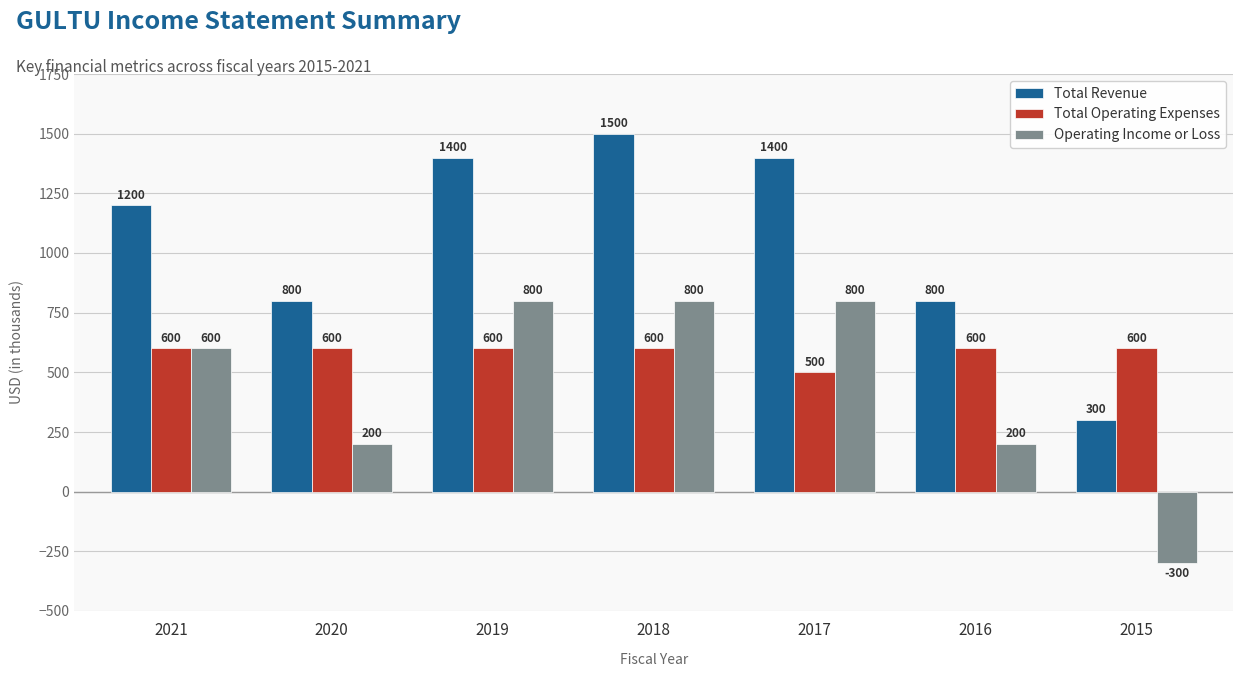

Rank the series at 2019 from lowest to highest value.

Total Operating Expenses, Operating Income or Loss, Total Revenue